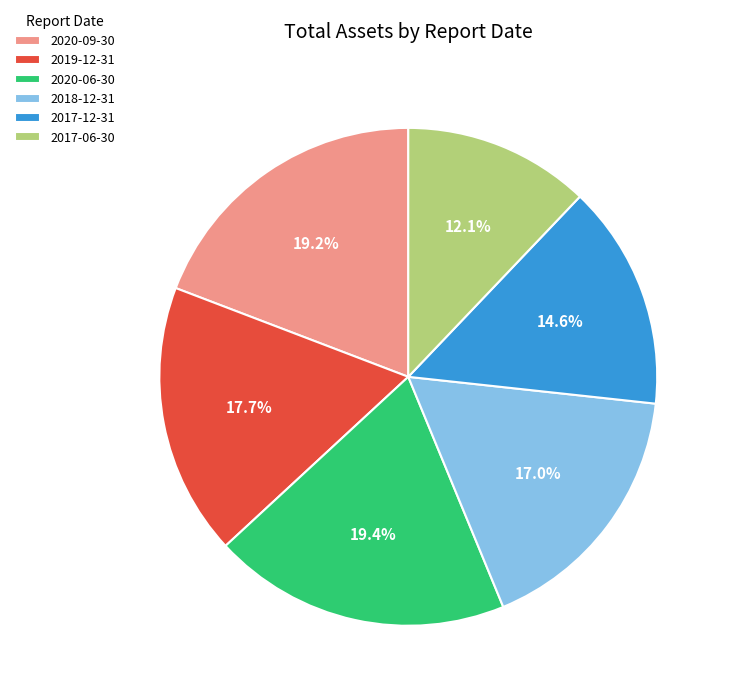

Which has a higher value, 2020-06-30 or 2019-12-31?

2020-06-30